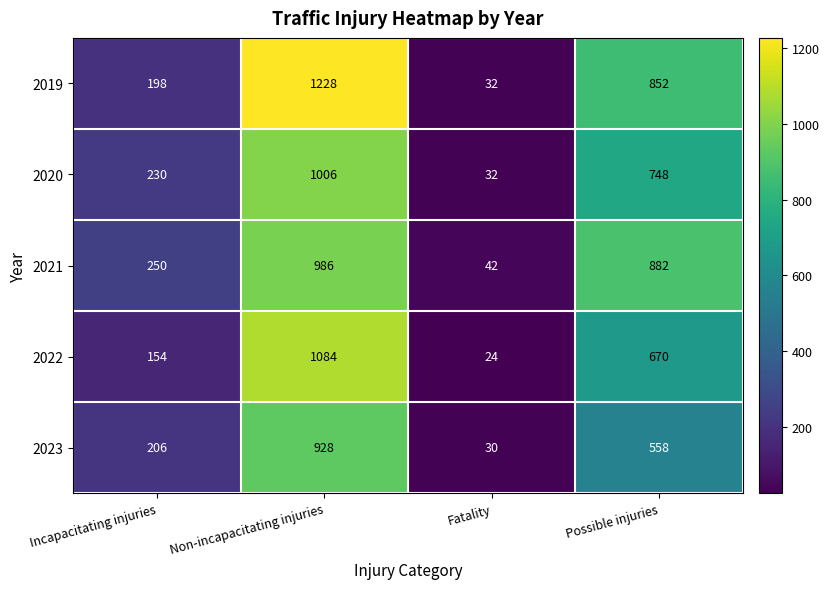

At Incapacitating injuries, list the series in order from smallest to largest.

2022, 2019, 2023, 2020, 2021